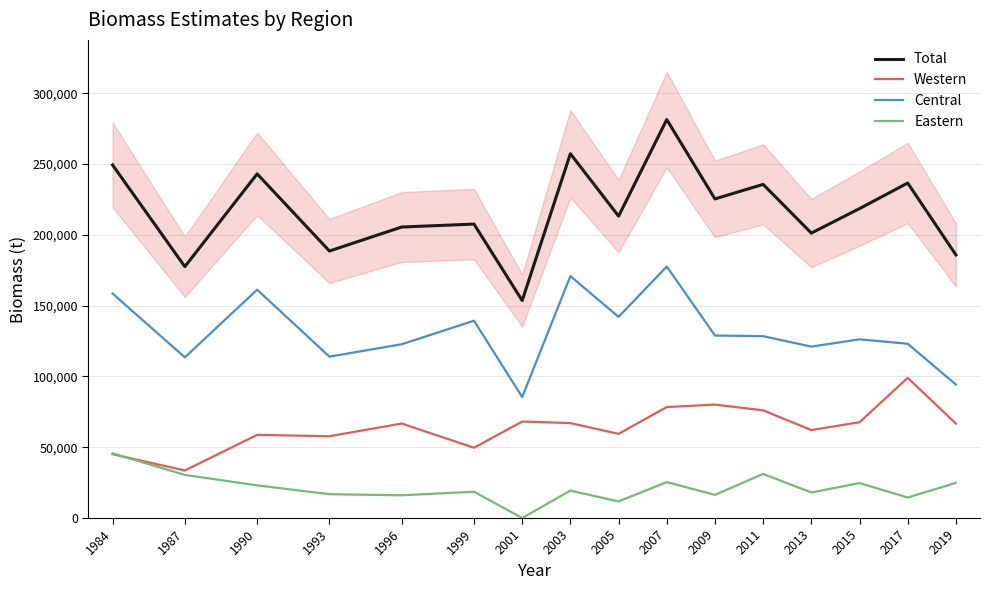

Reading right to left, transcribe all the data shown in this chart.

Total: 185840.1	236588.4	218548.4	201232.7	235638.9	225377.0	281401.9	213212.9	257294.4	153594.1	207590.1	205521.0	188579.2	243055.3	177545.6	249340.7
Western: 66710.4	99008.5	67664.6	62131.2	76049.0	80115.4	78360.9	59458.0	67054.6	68164.3	49636.4	66731.7	57760.4	58740.1	33603.1	45099.6
Central: 94280.3	123087.3	126200.2	121062.8	128427.5	128910.3	177640.7	142043.2	170851.6	85429.8	139356.0	122730.3	113975.7	161256.5	113483.4	158538.5
Eastern: 24849.4	14492.6	24683.6	18038.7	31162.4	16351.3	25400.3	11711.7	19388.2	0.0	18597.7	16059.0	16843.1	23058.7	30459.1	45702.6